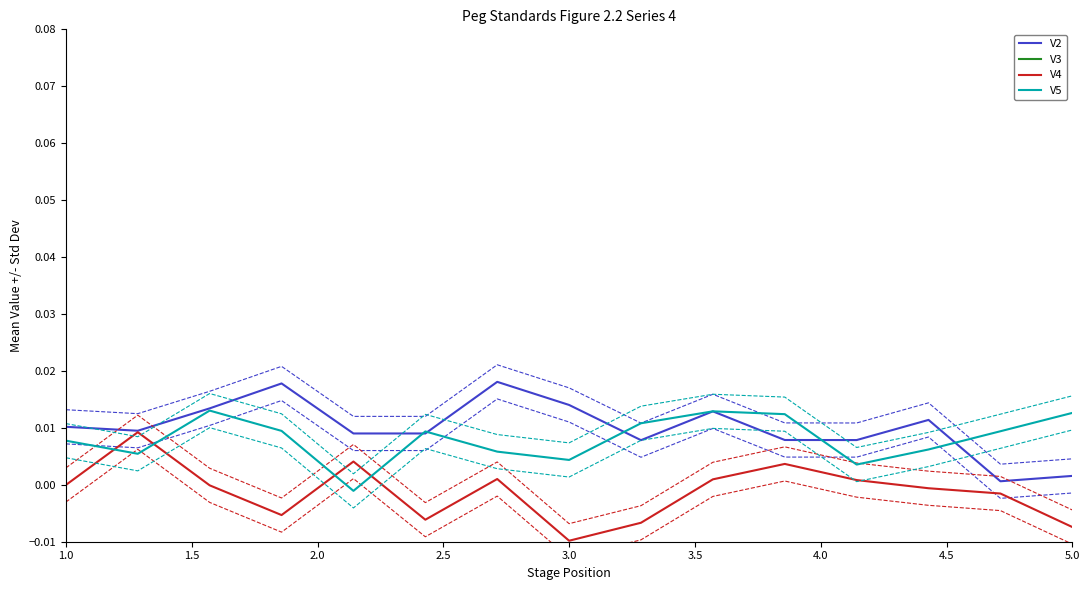

What is the difference between the highest and lowest values at 1.5?

0.1